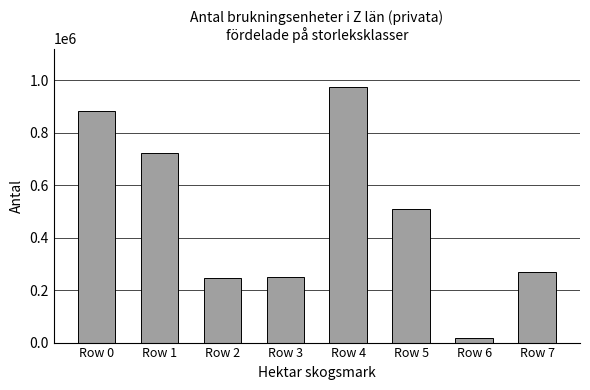

What is the maximum value shown in the chart?

974226